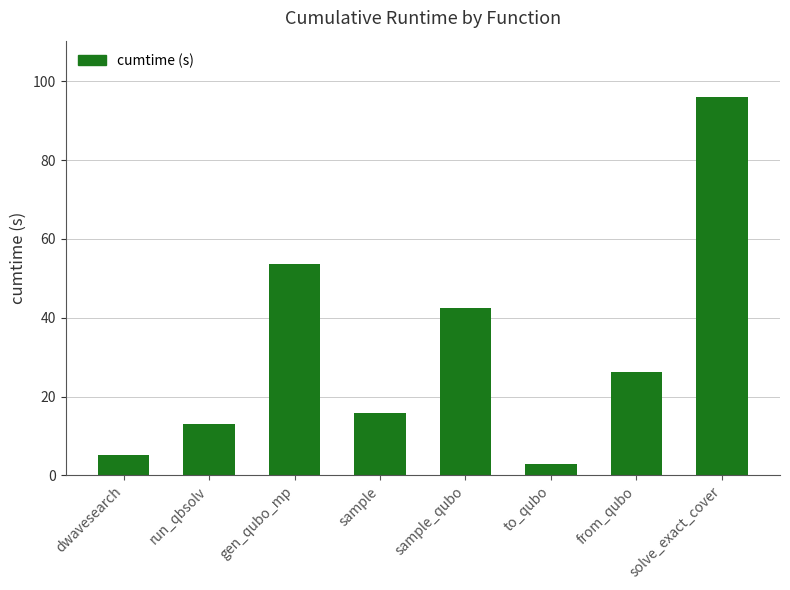

Approximately how many times larger is the value at sample_qubo compared to solve_exact_cover?

0.4